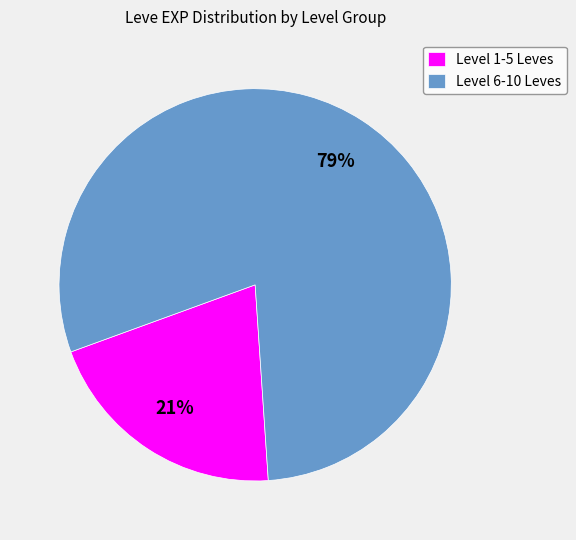

Which category has the smallest portion of the pie?

Level 1-5 Leves